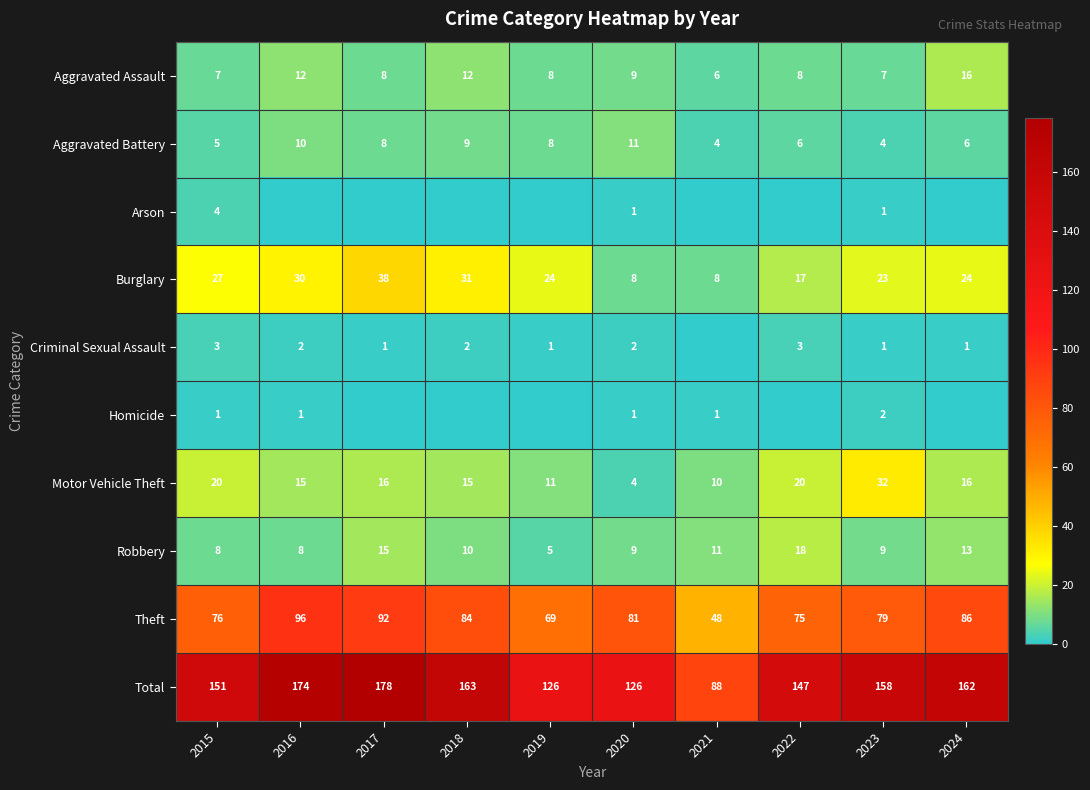

Which category has the lowest value in the Total series?

2021